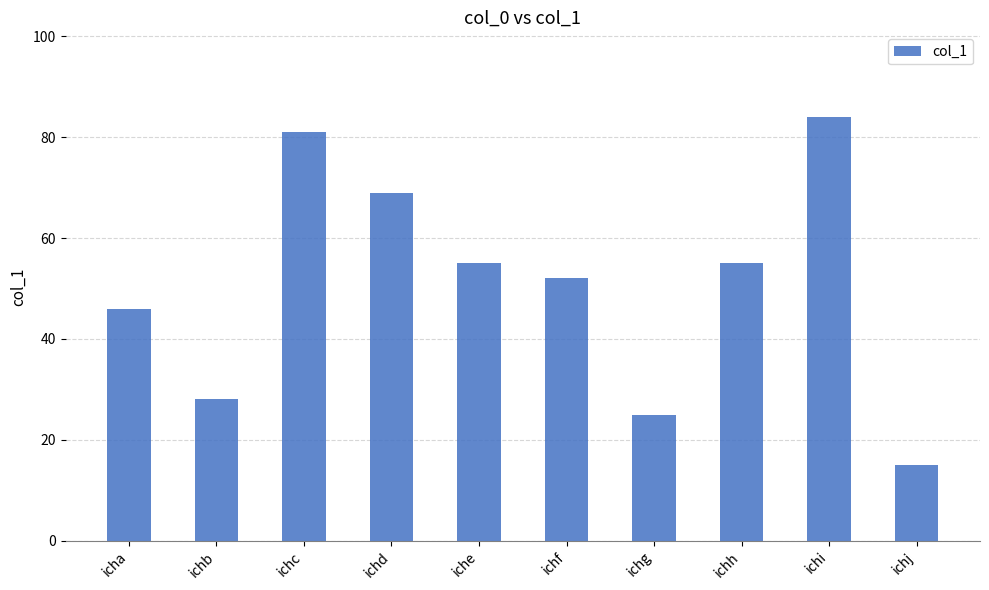

What is the sum of the values at ichi and ichc?

165